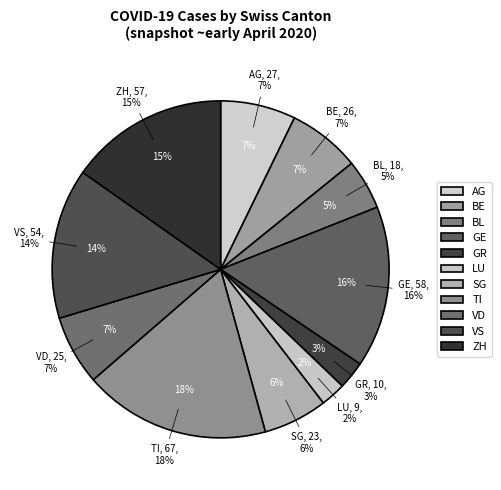

Is it true that GR is 3% of the pie?

True